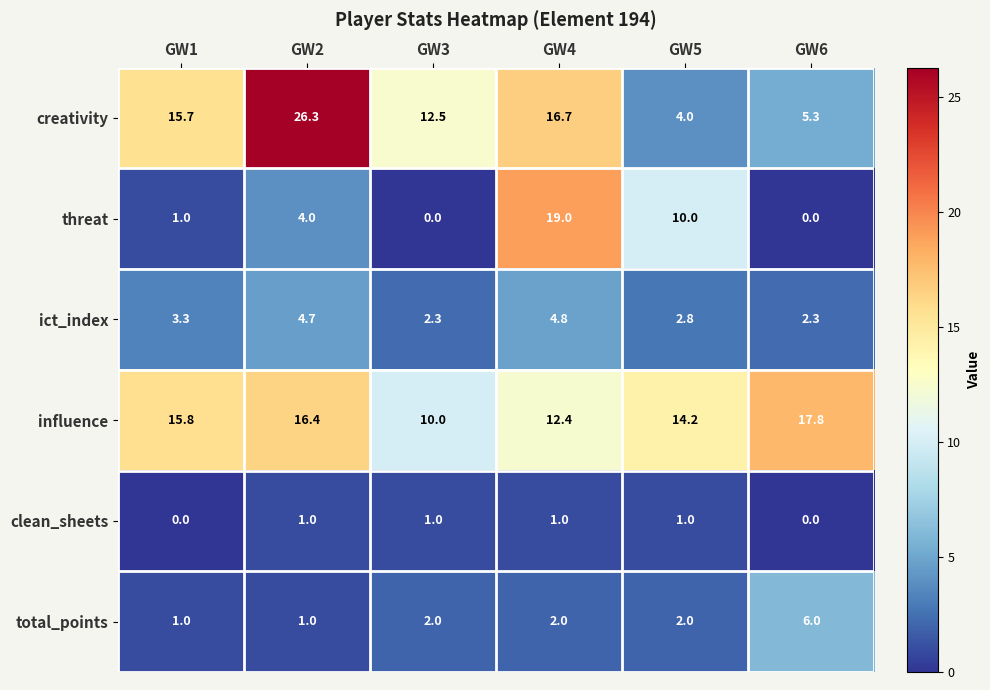

At which label does creativity first exceed 15?

GW1